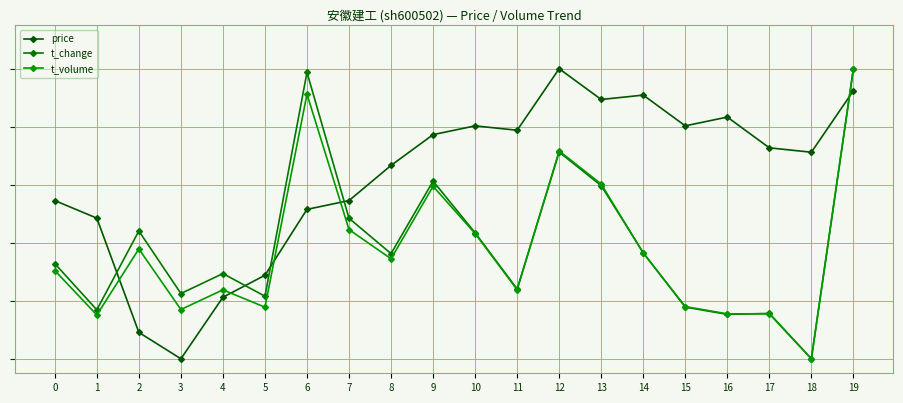

Is this an area chart (filled region under the line)?

No